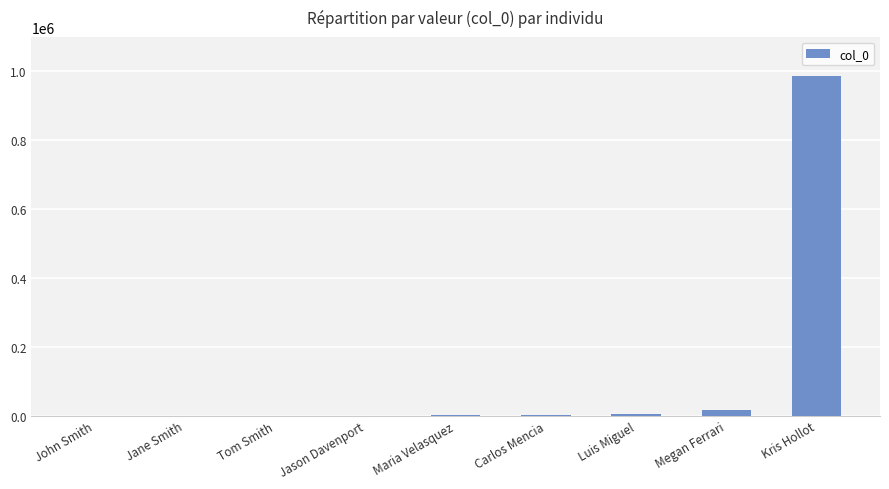

Which category has the highest value across all series?

Kris Hollot